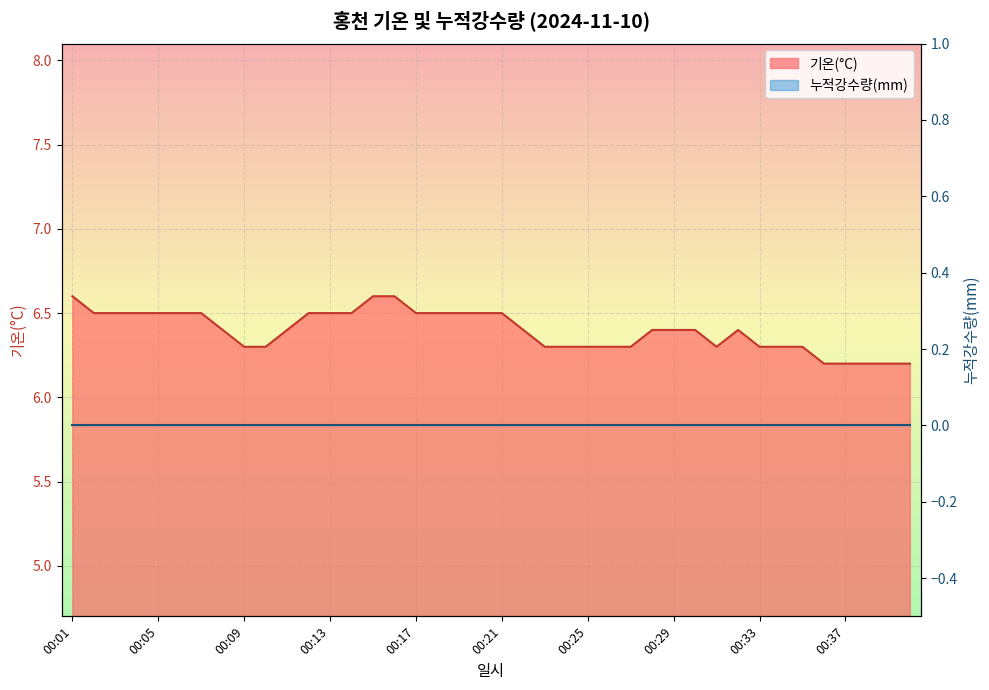

Reading left to right, what are all the values shown in this chart?

00:01=6.6	00:02=6.5	00:03=6.5	00:04=6.5	00:05=6.5	00:06=6.5	00:07=6.5	00:08=6.4	00:09=6.3	00:10=6.3	00:11=6.4	00:12=6.5	00:13=6.5	00:14=6.5	00:15=6.6	00:16=6.6	00:17=6.5	00:18=6.5	00:19=6.5	00:20=6.5	00:21=6.5	00:22=6.4	00:23=6.3	00:24=6.3	00:25=6.3	00:26=6.3	00:27=6.3	00:28=6.4	00:29=6.4	00:30=6.4	00:31=6.3	00:32=6.4	00:33=6.3	00:34=6.3	00:35=6.3	00:36=6.2	00:37=6.2	00:38=6.2	00:39=6.2	00:40=6.2